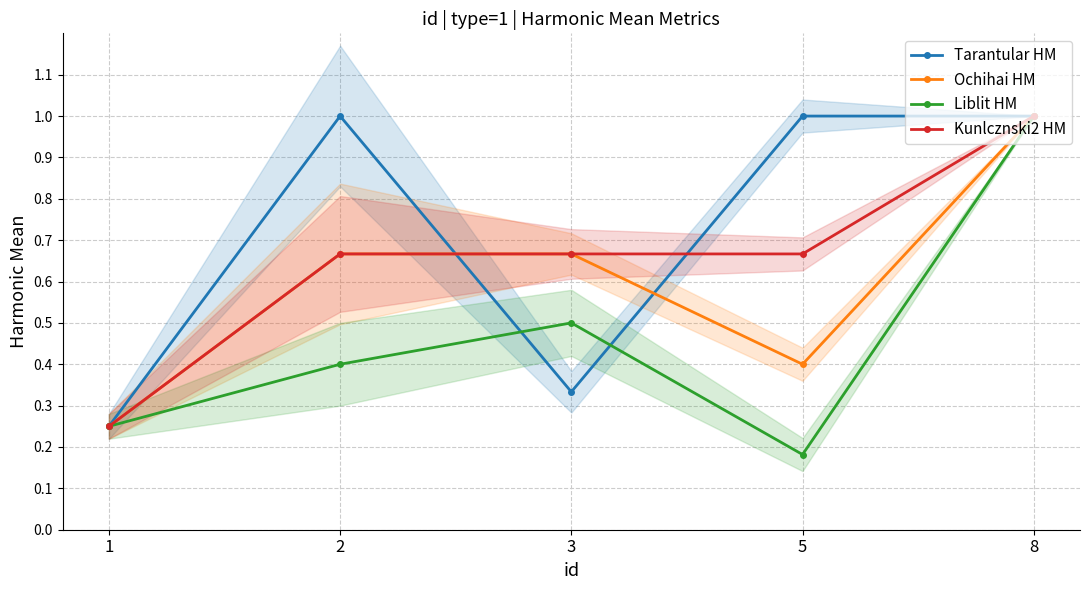

Which category has the lowest value across all series?

5